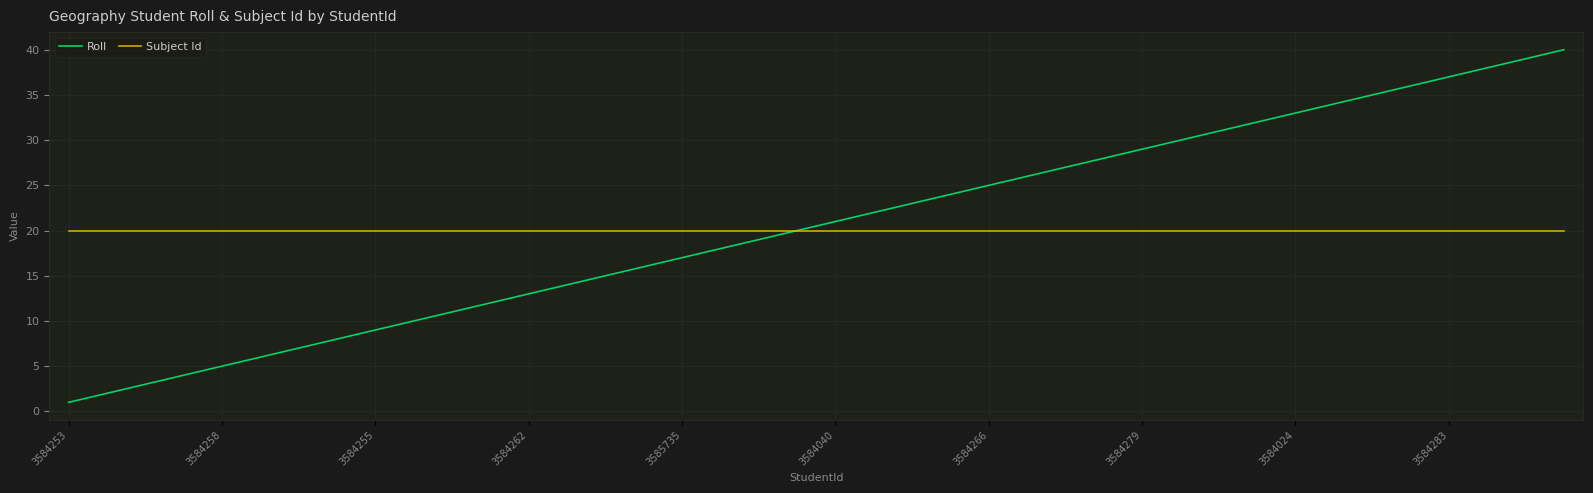

What is the sum of all Subject Id values?

800